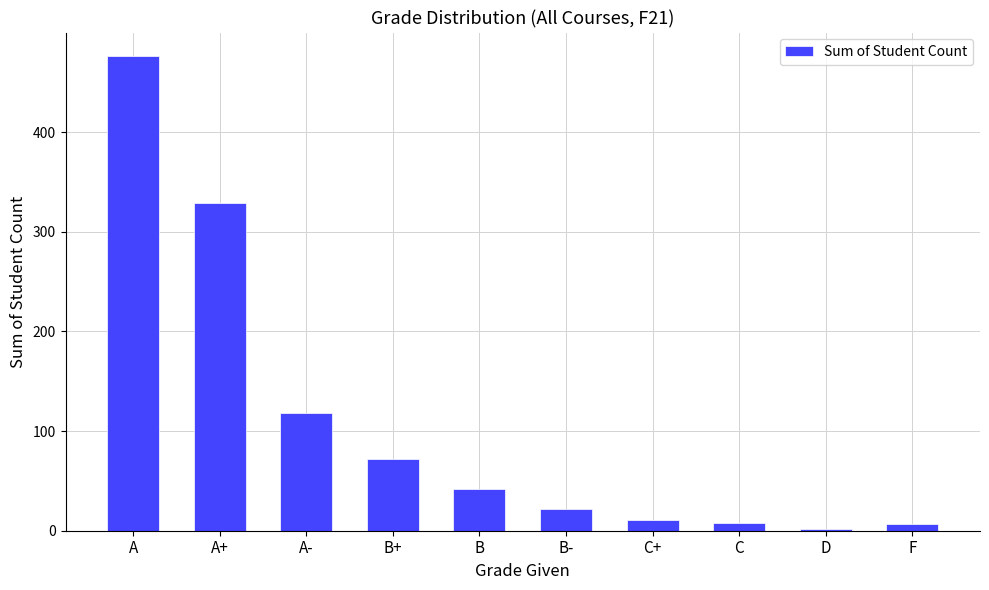

Is it true that the value at C+ is 11?

True